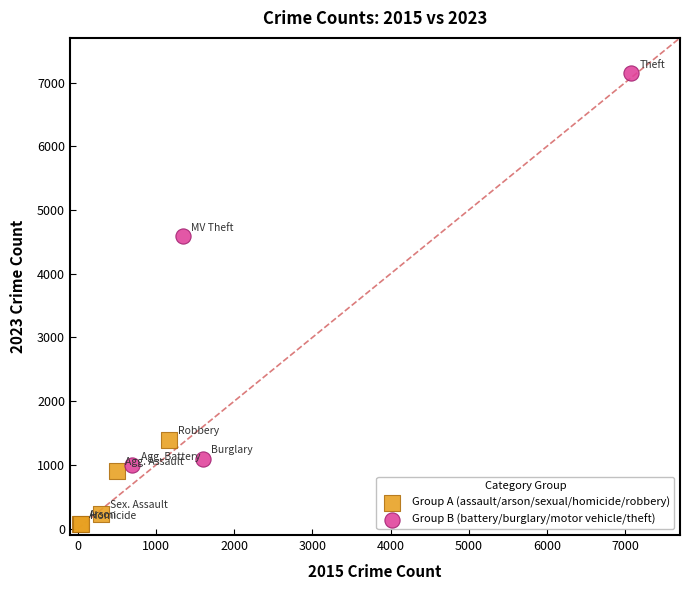

Which series has the largest Y range (max minus min)?

Group B (battery/burglary/motor vehicle/theft)